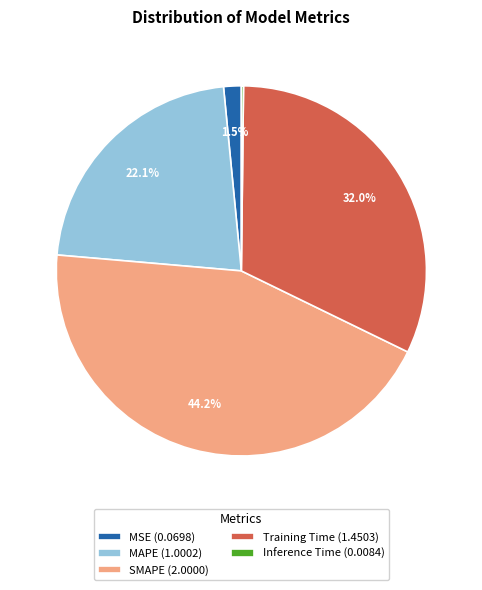

Combined, do MSE (0.0698) and Training Time (1.4503) account for over 50%?

No